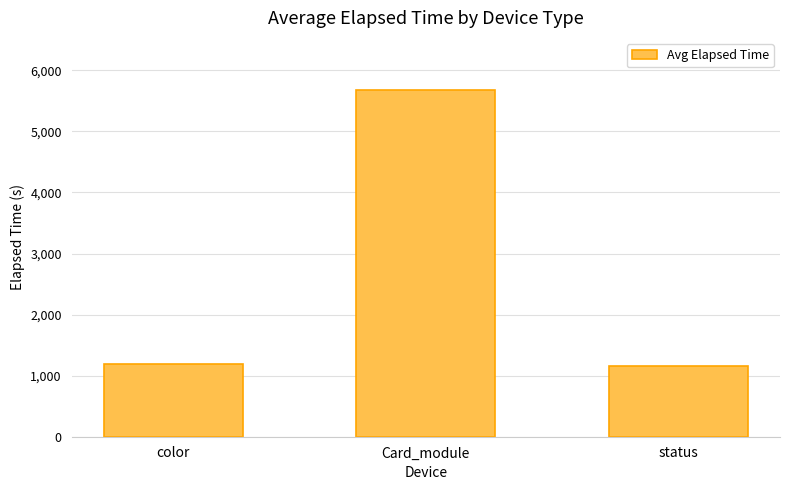

What position from the left is status?

3